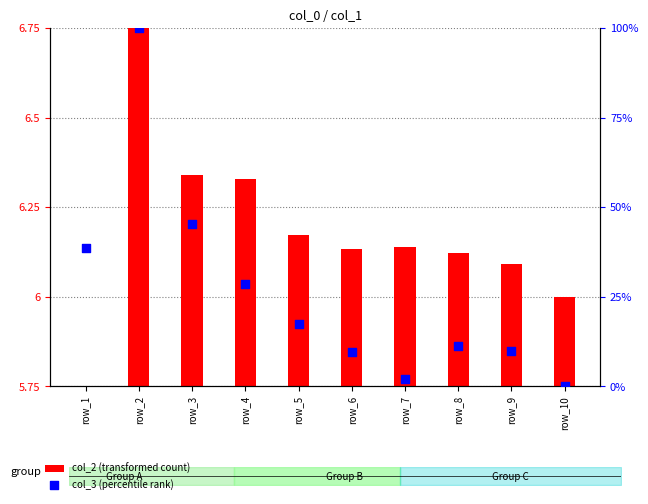

At which category is the sum across all series the highest?

row_2